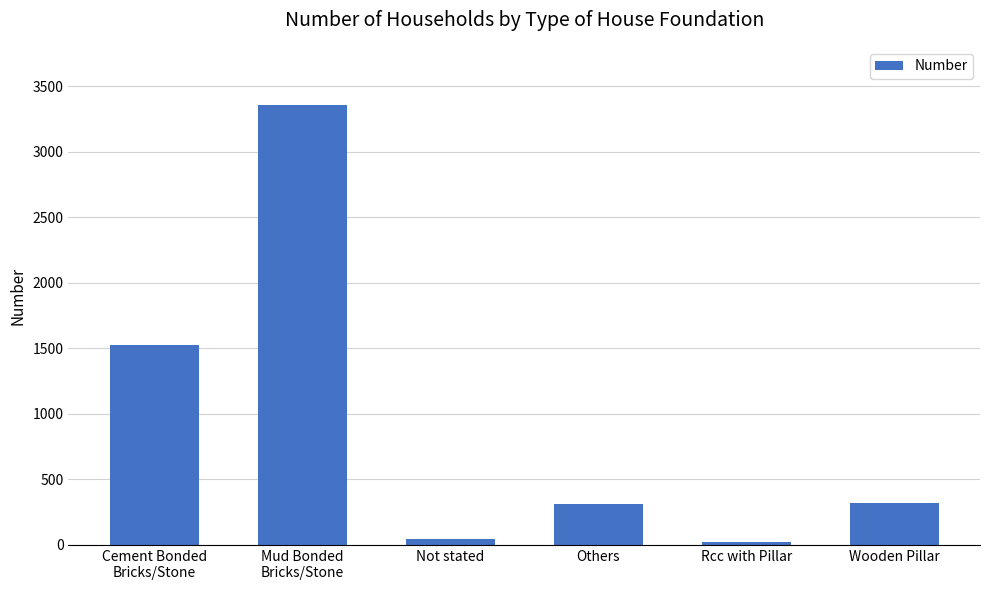

Where does the data first go above 319?

Cement Bonded
Bricks/Stone